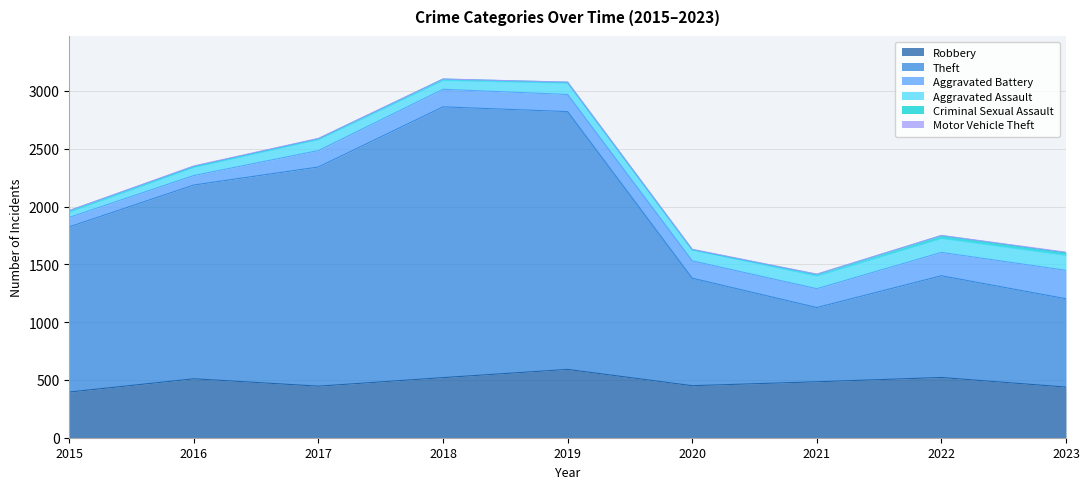

Is it true that Aggravated Assault equals 46 at 2015?

True